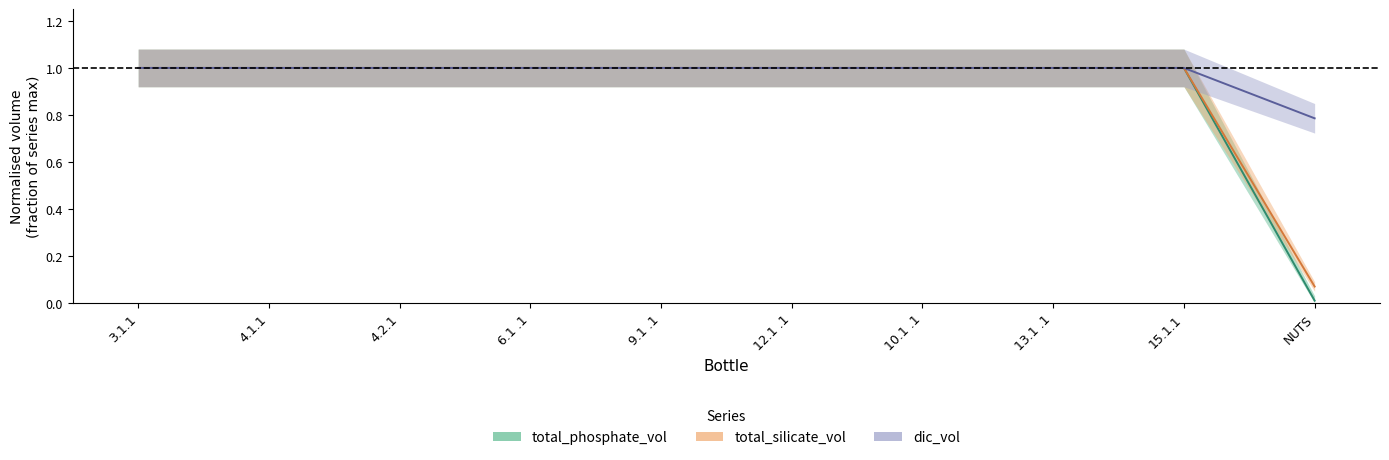

At 4.1.1, list the series in order from smallest to largest.

total_phosphate_vol, total_silicate_vol, dic_vol